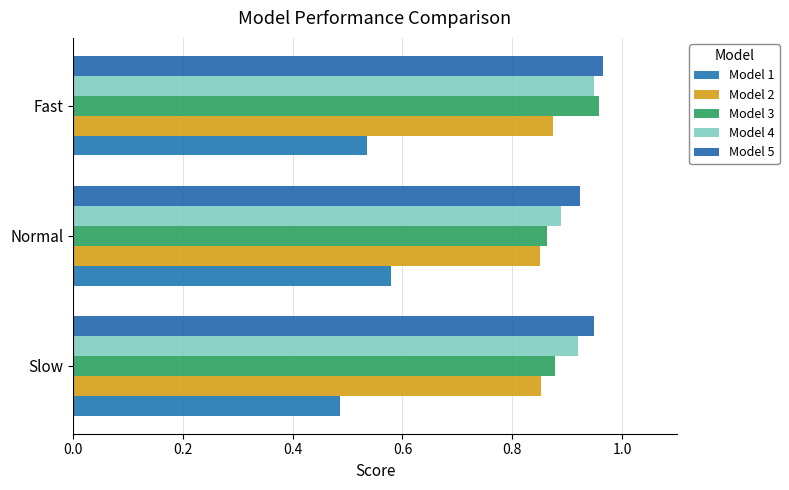

What are all the series names shown in the legend?

Model 1, Model 2, Model 3, Model 4, Model 5